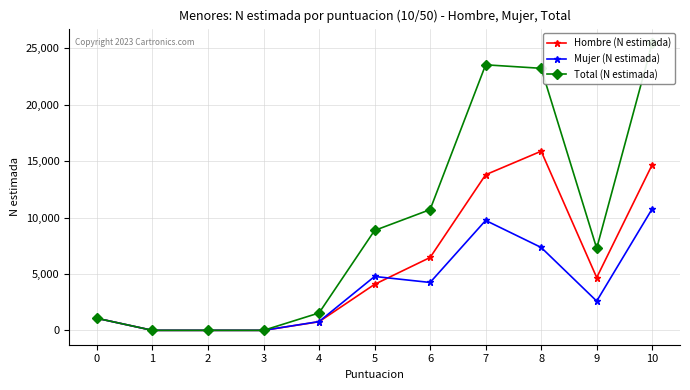

List the labels in order of Mujer (N estimada) value, smallest first.

1, 2, 3, 4, 0, 9, 6, 5, 8, 7, 10